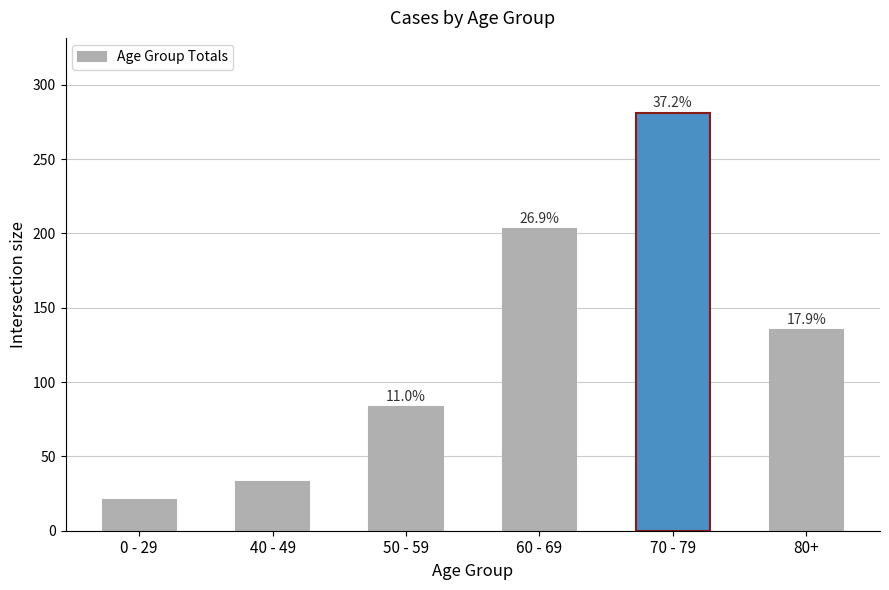

What is the smallest value displayed?

21